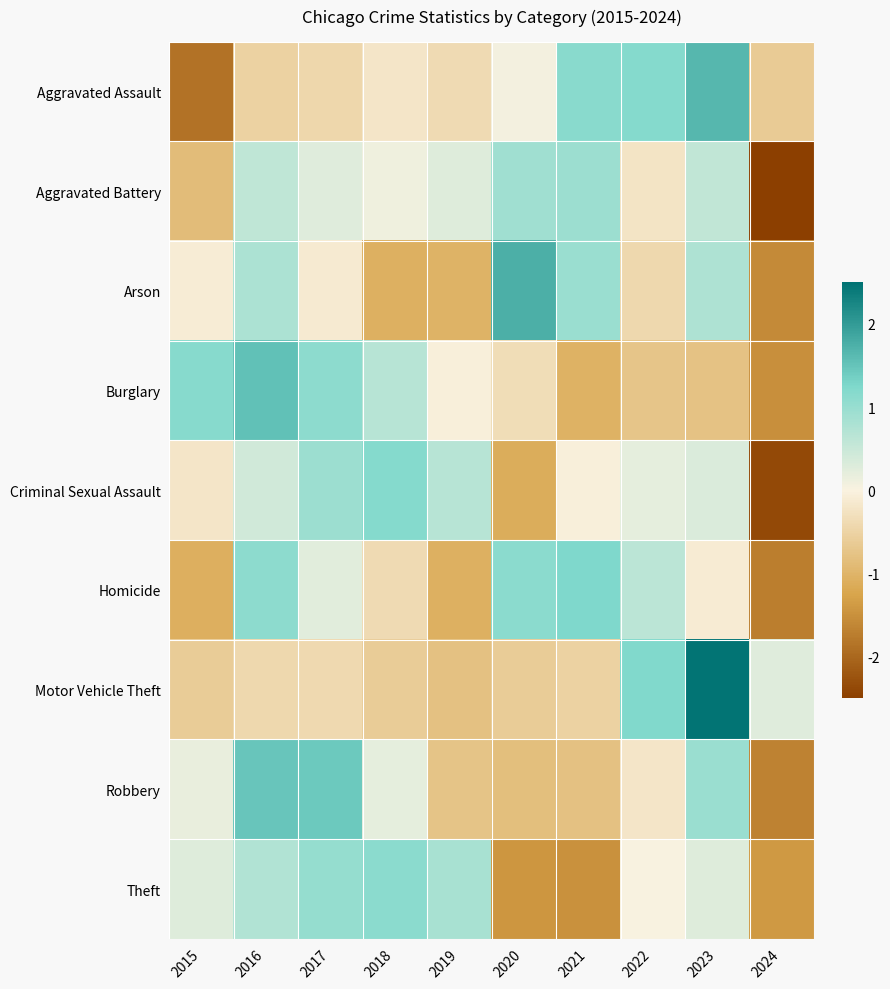

Between 2016 and 2017, which is larger?

2017